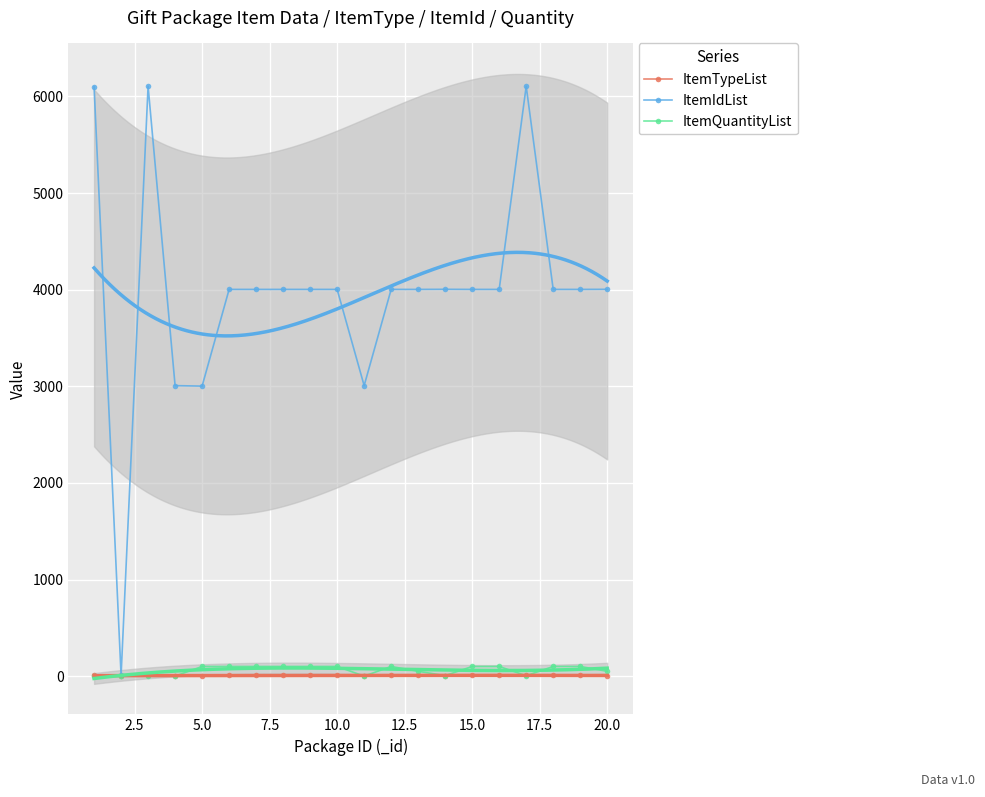

True or false: ItemIdList has more than 1 points higher than both neighbors.

True